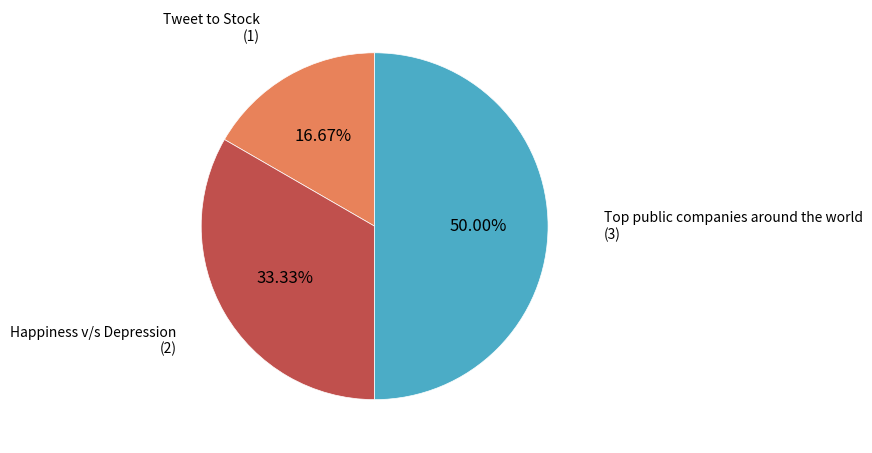

To the nearest percent, what is the combined percentage of Tweet to Stock and Happiness v/s Depression?

50%